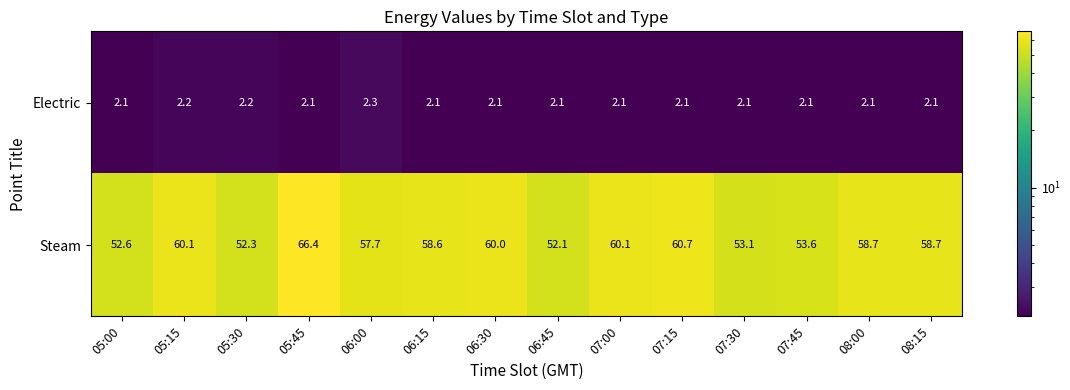

Where does the Steam series first go above 58?

05:15